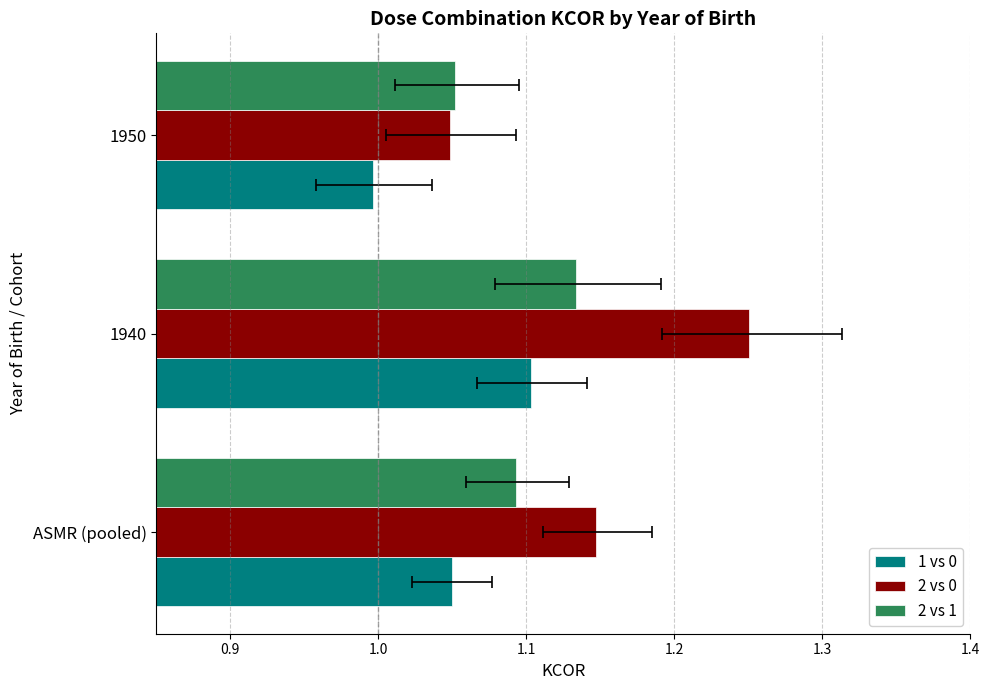

List the series in order of their overall mean, highest first.

2 vs 0, 2 vs 1, 1 vs 0